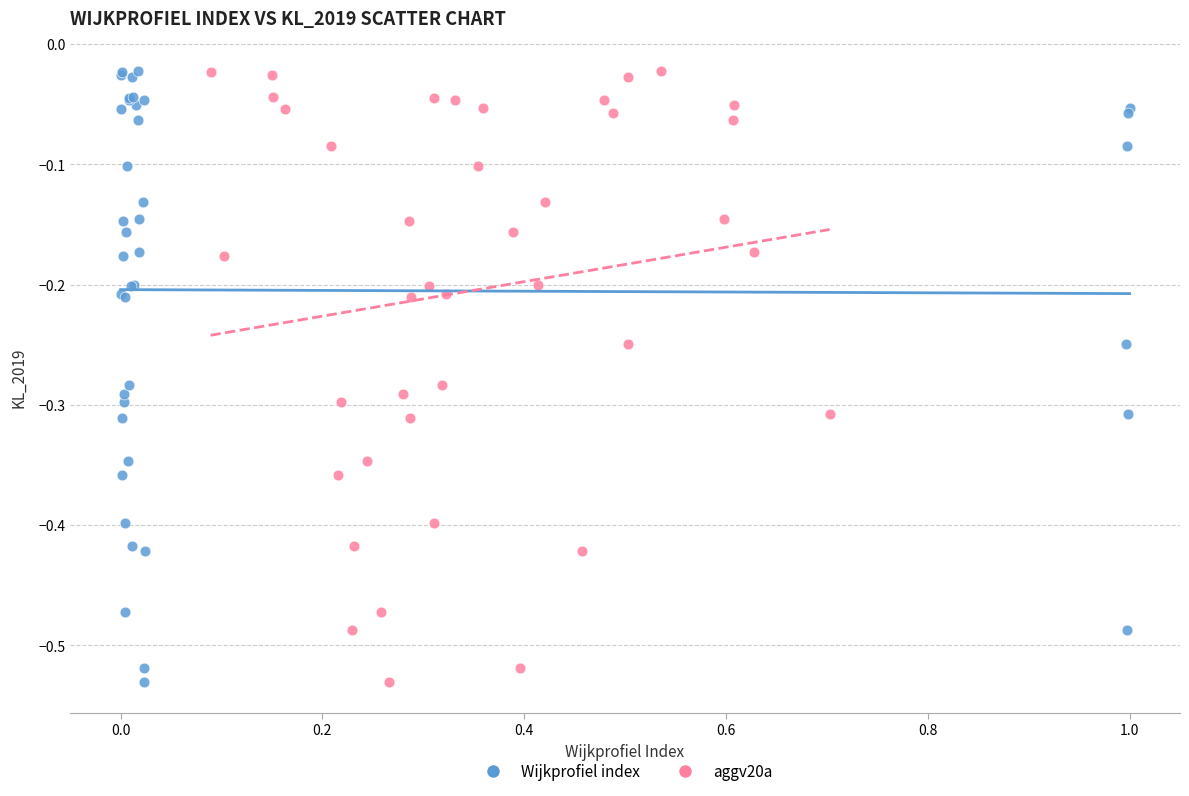

What are all the series names shown in the legend?

Wijkprofiel index, aggv20a